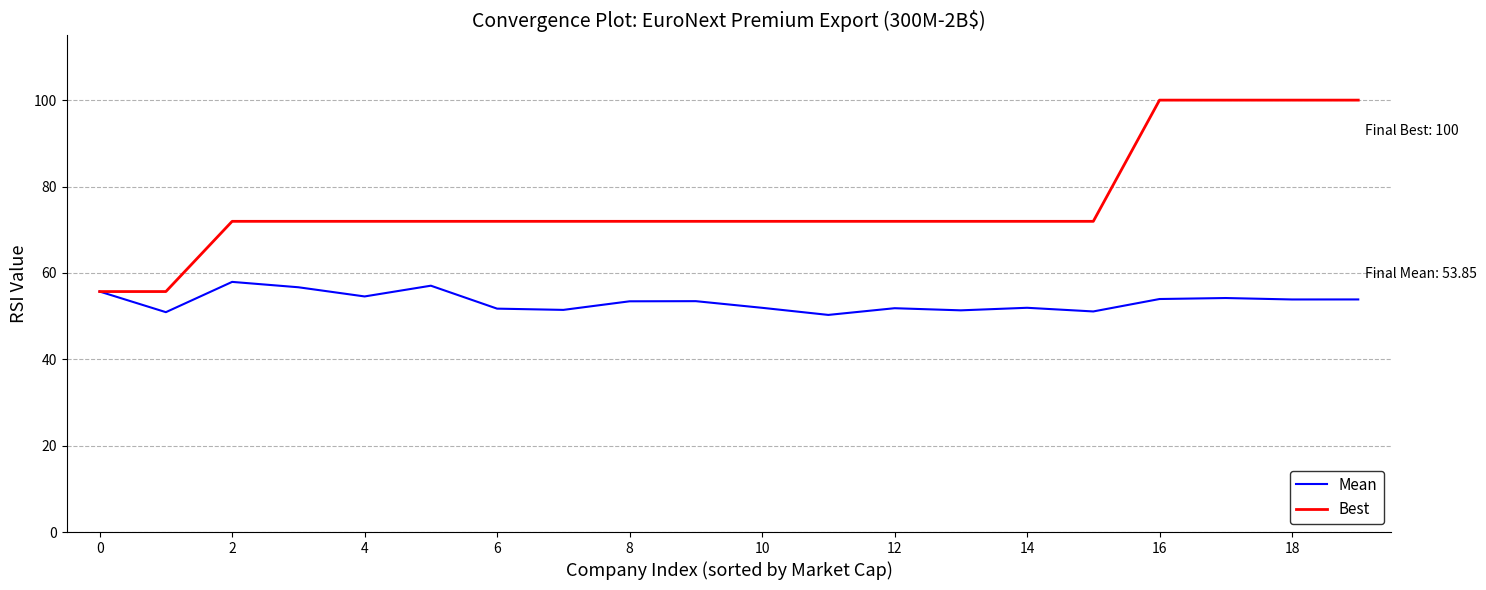

What are all the series names shown in the legend?

Mean, Best